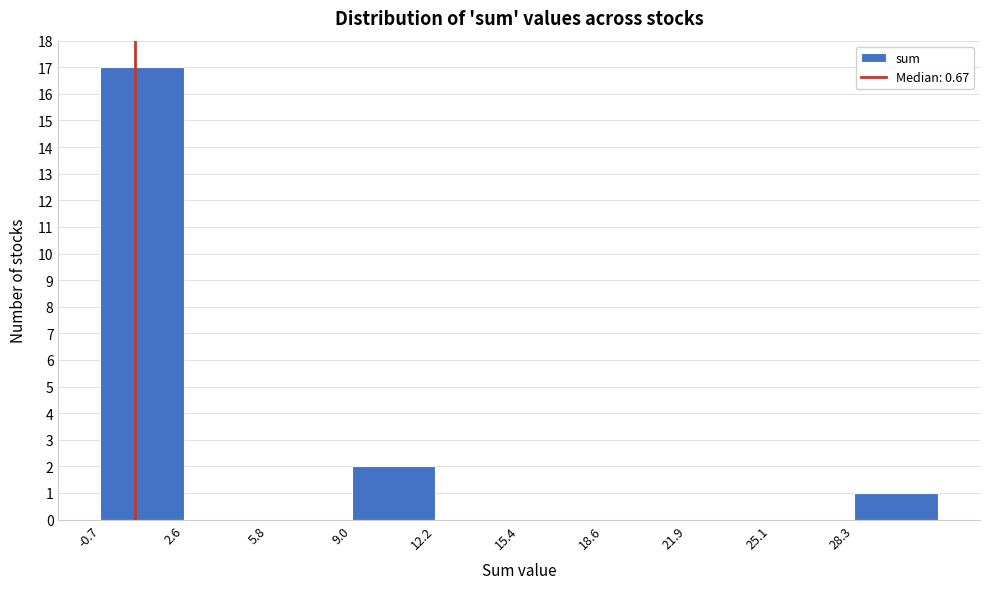

Reading left to right, list every bar in this chart as the range it spans on the x-axis followed by its height. Neither the bar edges nor the heights are printed on the chart, so give them approximately, as read against the axes.

-0.5 to 2.5: 17
2.5 to 6.0: 0
6.0 to 9.0: 0
9.0 to 12.0: 2
12.0 to 15.5: 0
15.5 to 18.5: 0
18.5 to 22.0: 0
22.0 to 25.0: 0
25.0 to 28.5: 0
28.5 to 31.5: 1